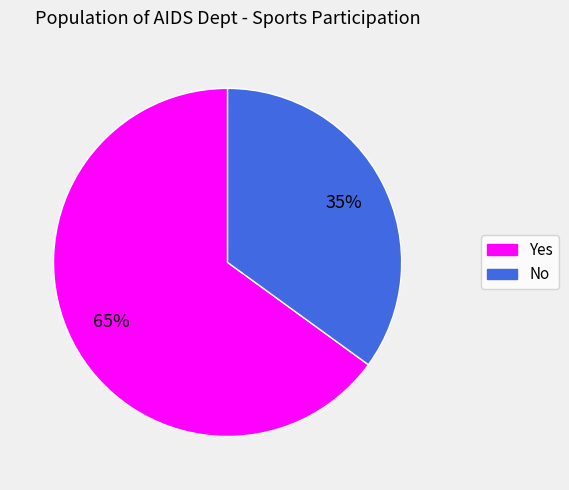

Approximately how many times larger is the value at No compared to Yes?

0.5